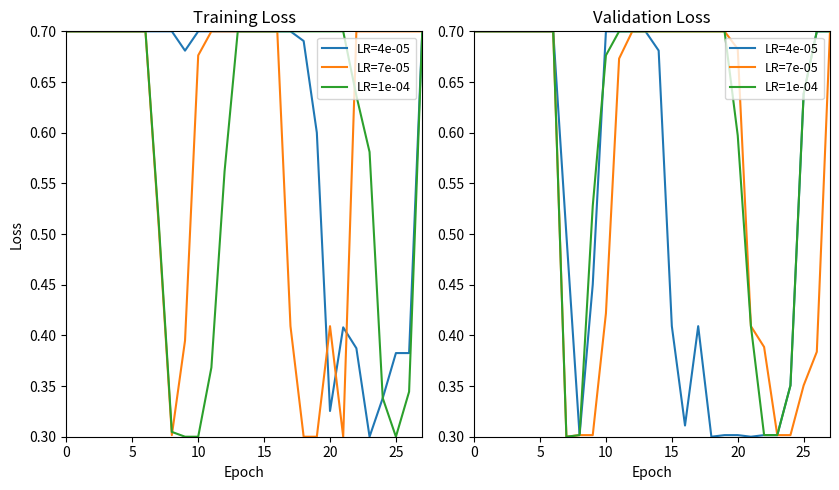

Which series has the largest total across all categories?

LR=1e-04